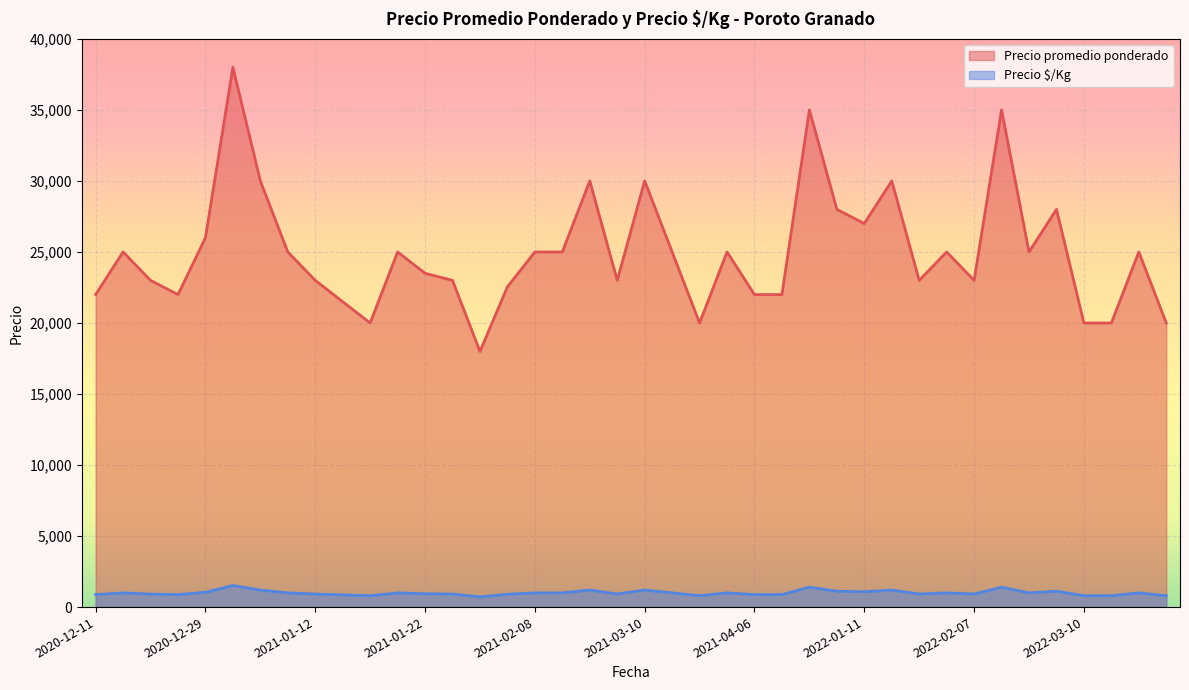

How many lines are shown in the chart?

2